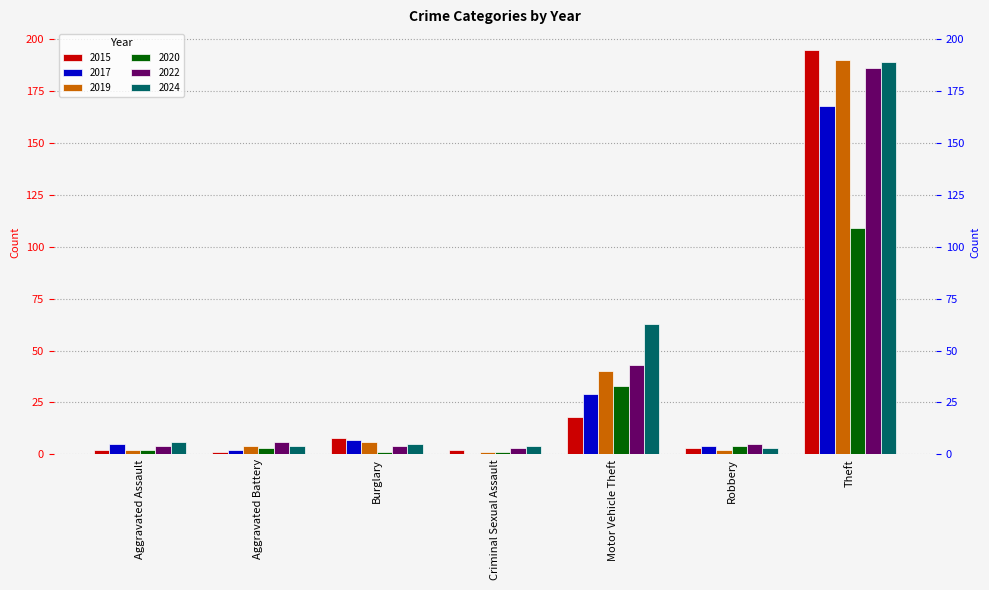

What is the label of the 6th bar from the right?

Aggravated Battery